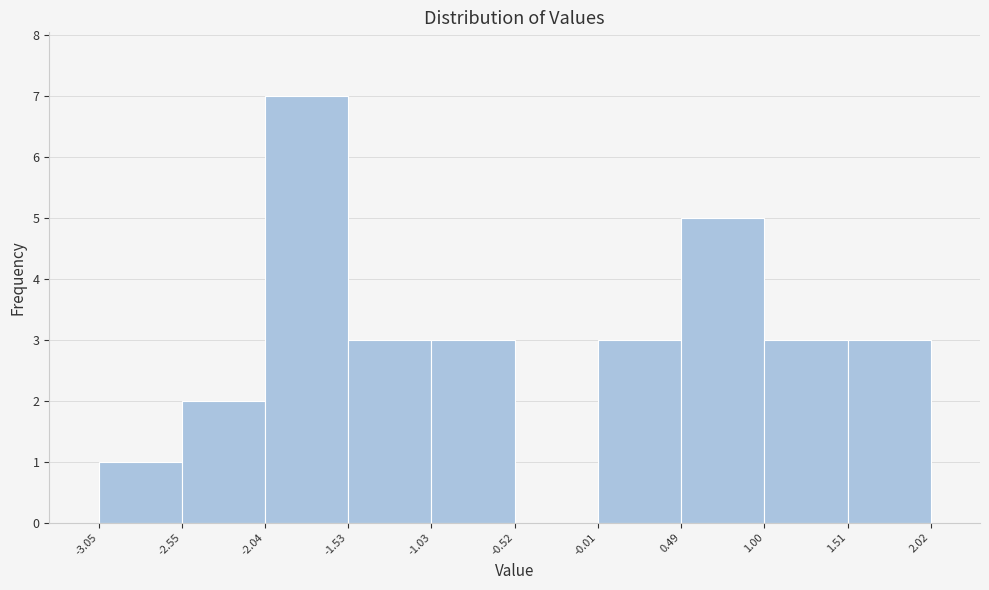

Which range on the x-axis has the tallest bar?

-2.04 to -1.53